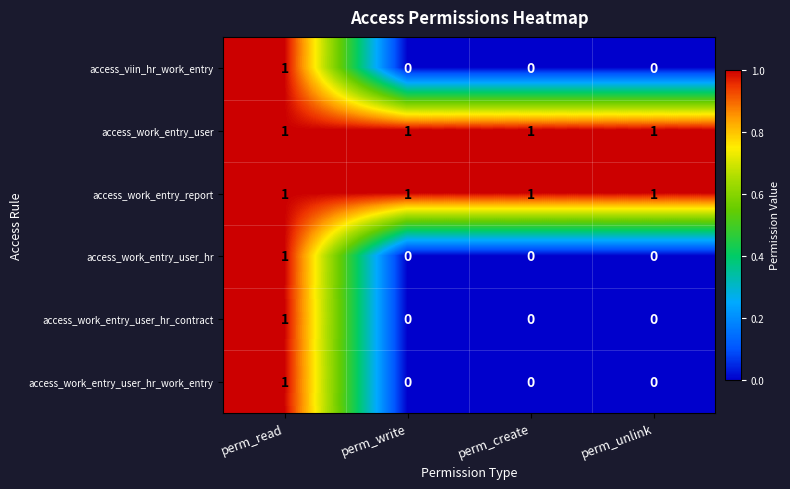

The access_work_entry_user_hr_work_entry series shows 0 at perm_write. True or false?

True